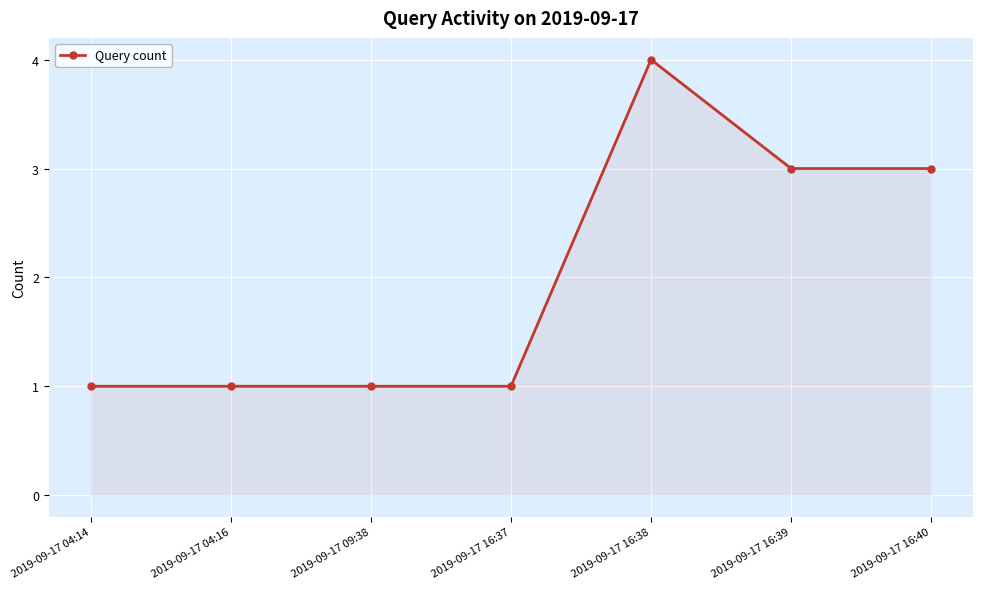

What is the value of the 7th point from the left?

3